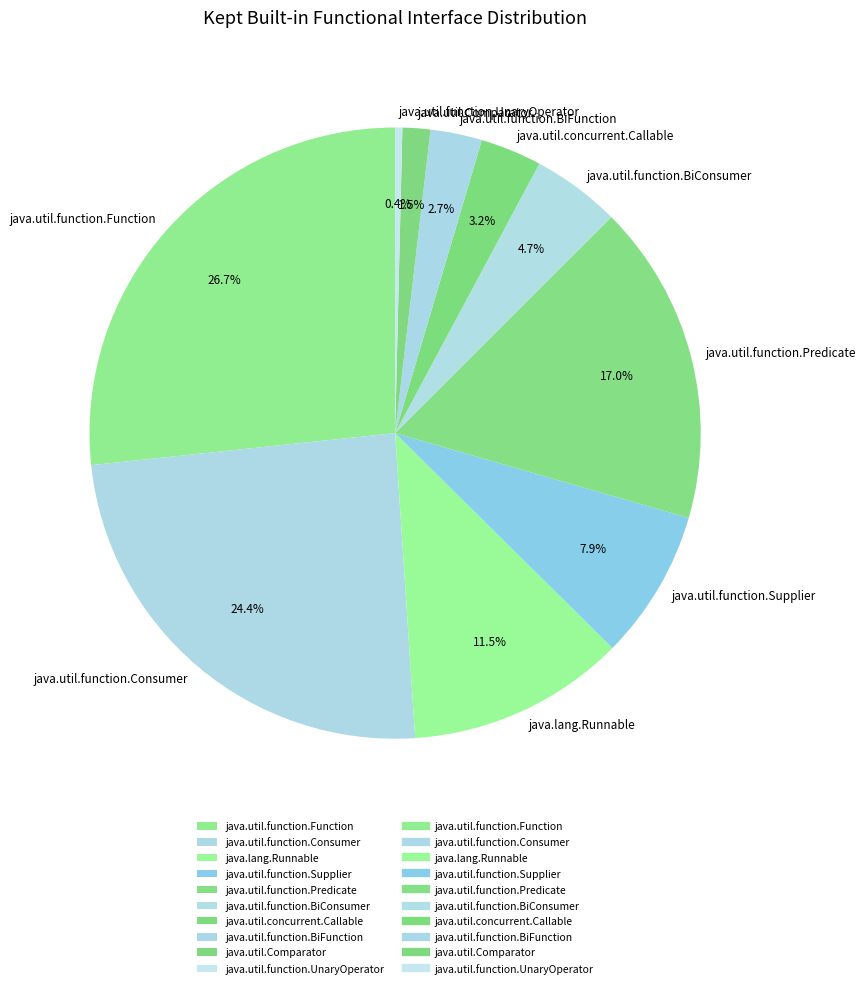

Which slice is the smallest?

java.util.function.UnaryOperator